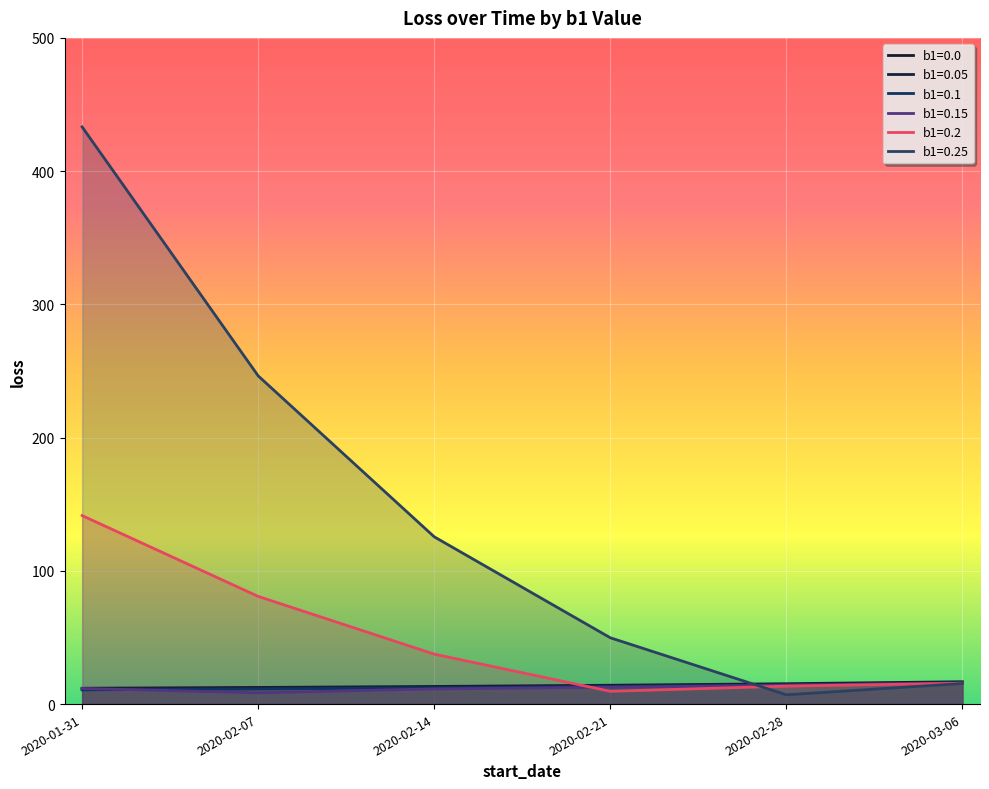

Which category has the lowest value in the b1=0.15 series?

2020-02-07